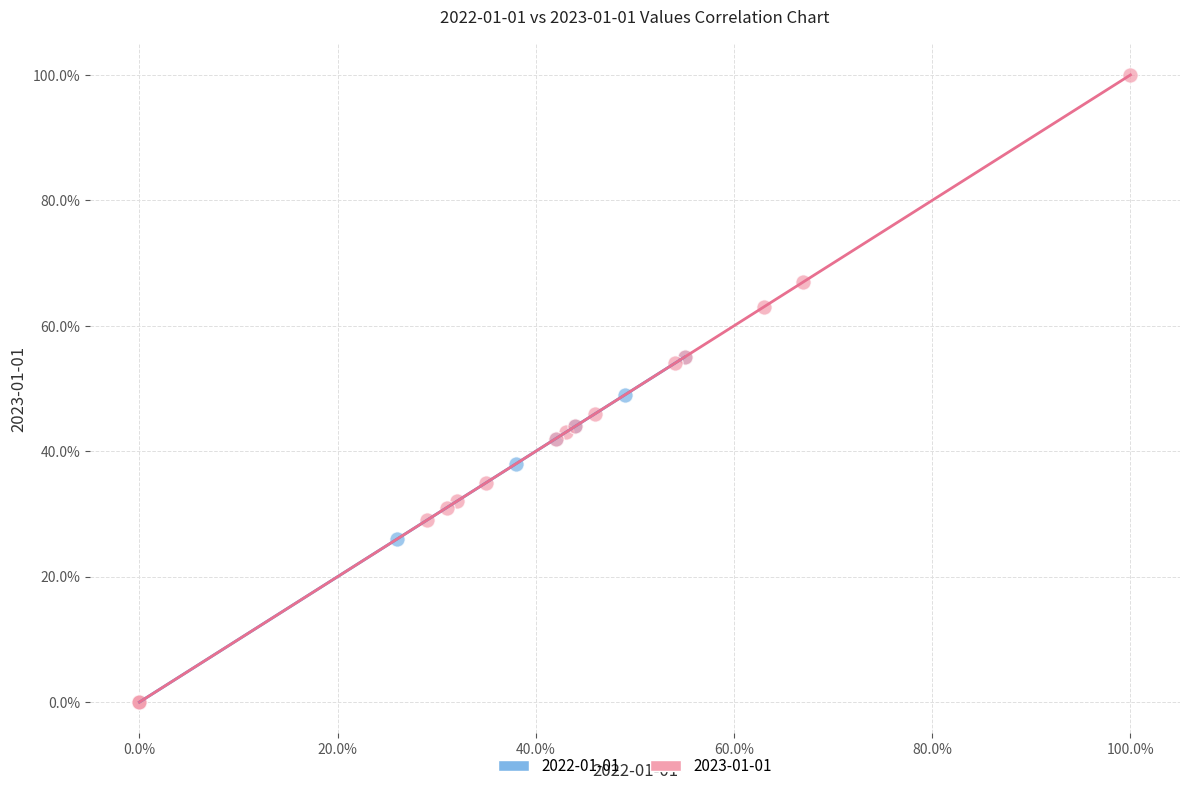

What are all the series names shown in the legend?

2022-01-01, 2023-01-01